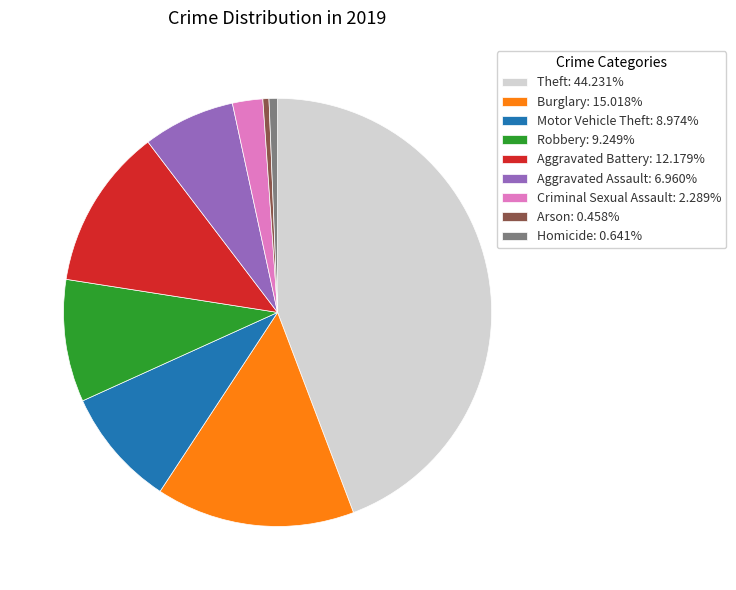

True or false: Robbery accounts for 9% of the total.

True